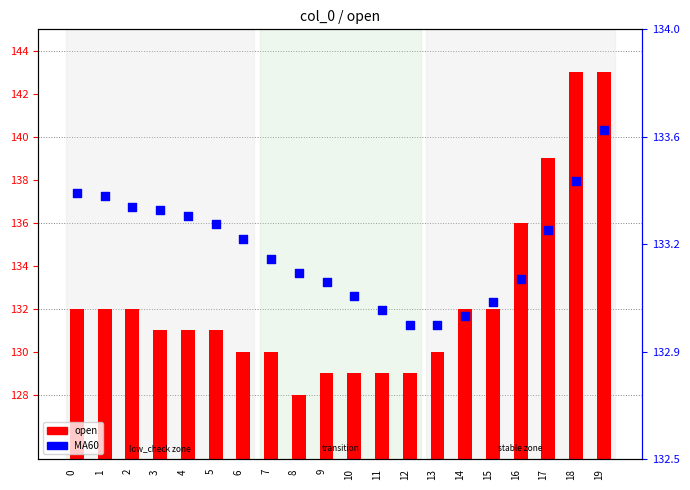

Which series contains the highest Y value?

MA60